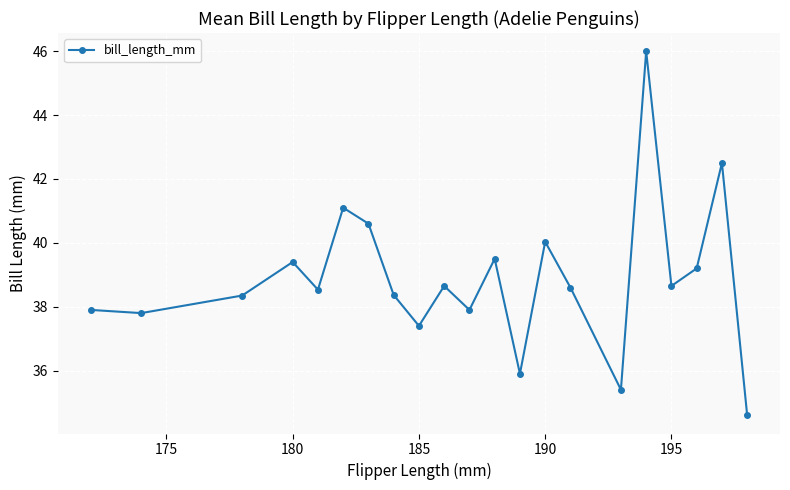

True or false: there are more than 2 points higher than both neighbors.

True